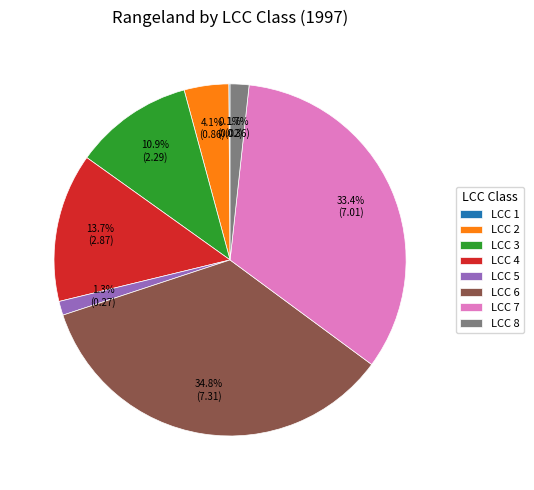

What is the largest slice in the pie chart?

LCC 6